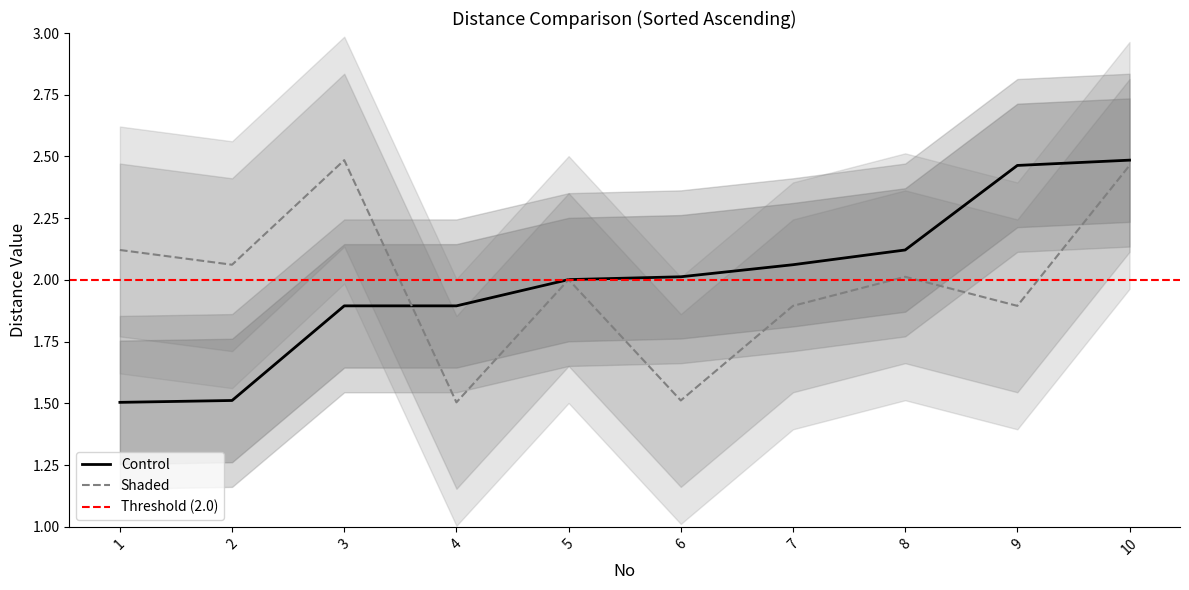

Which series has the largest range (max minus min)?

Control